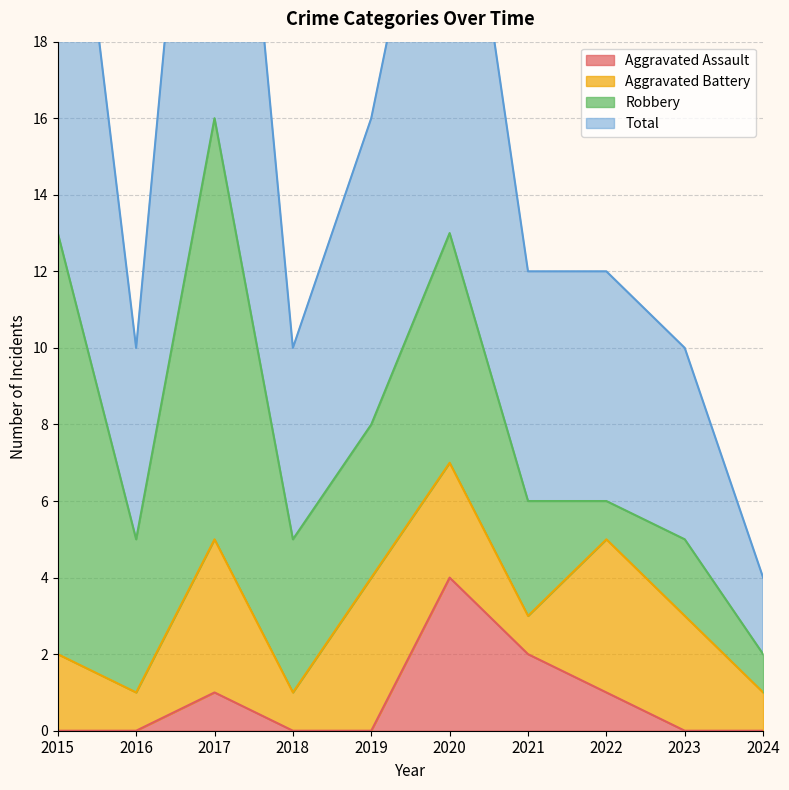

True or false: Aggravated Assault has a value of 0 at 2023.

True